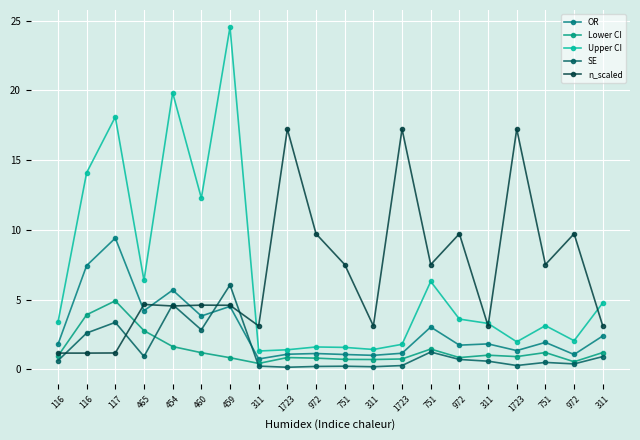

Which series has the largest total across all categories?

n_scaled